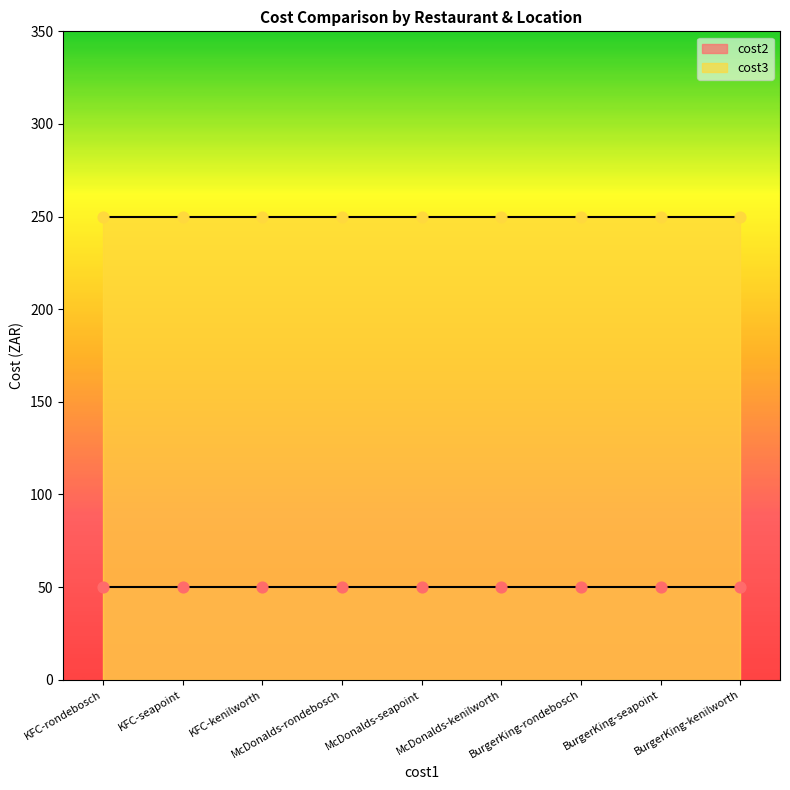

Which series has the largest total across all categories?

cost3